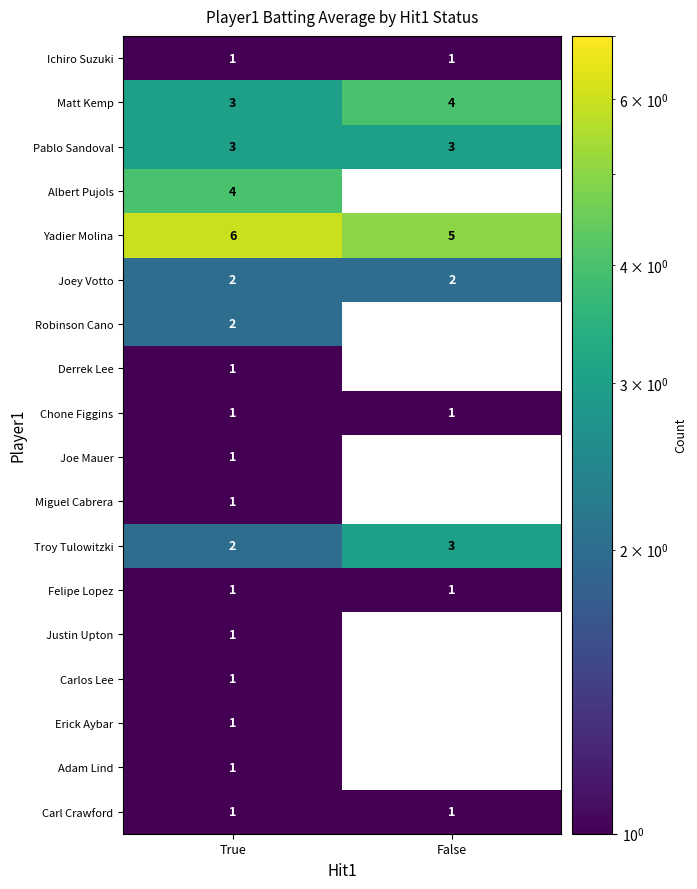

Is it true that Matt Kemp equals 1 at True?

False